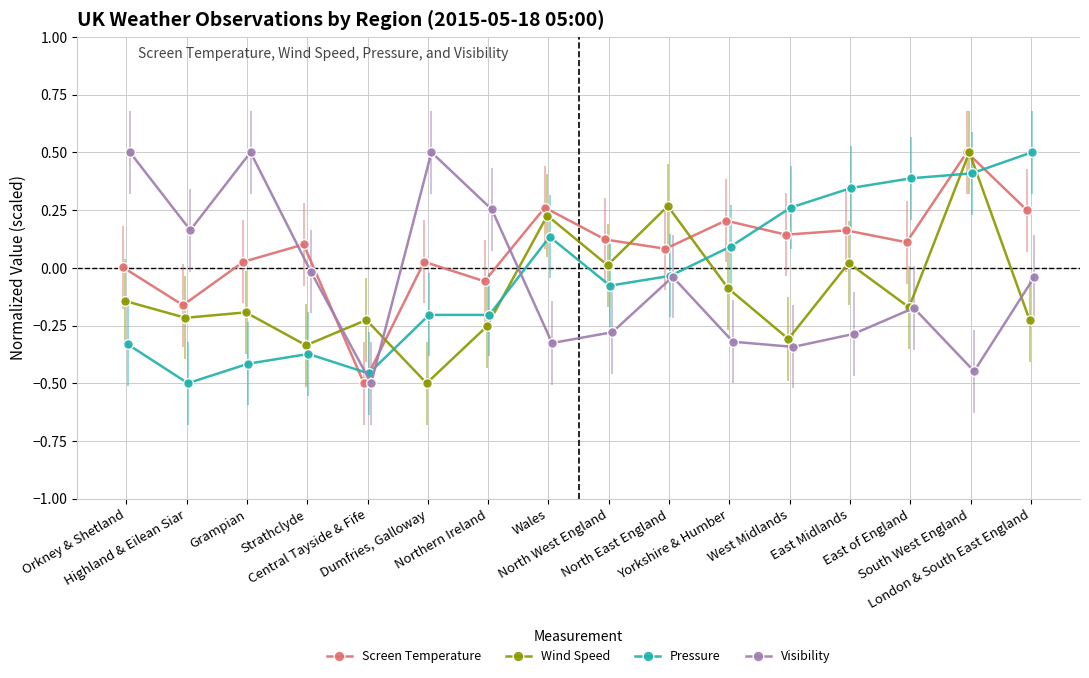

True or false: Screen Temperature has more than 2 points higher than both neighbors.

True